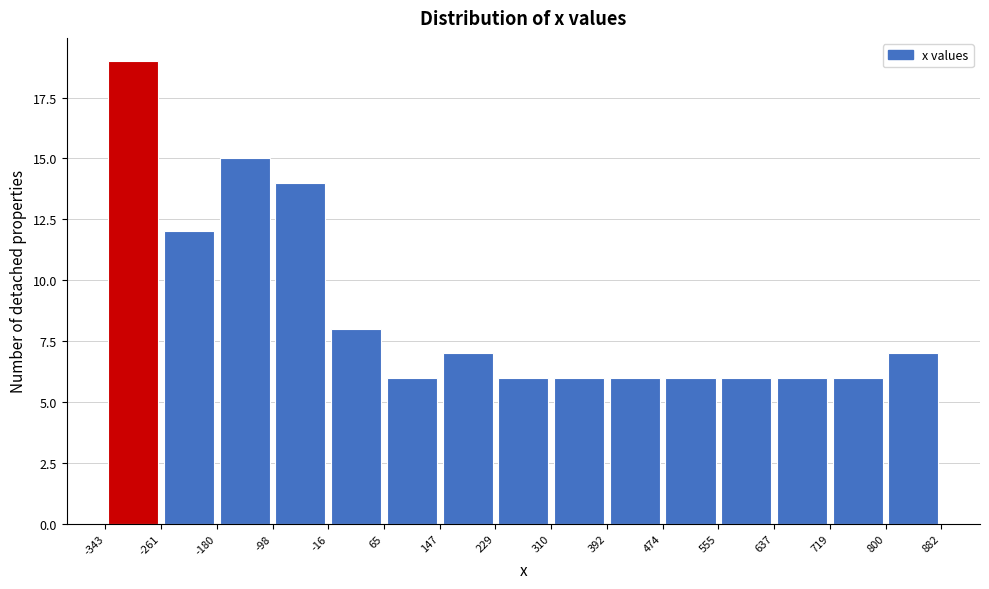

Reading left to right, list every bar in this chart as the range it spans on the x-axis followed by its height. The values are not printed on the chart, so give them approximately, as read against the axis.

-343 to -261: 19
-261 to -180: 12
-180 to -98: 15
-98 to -16: 14
-16 to 65: 8
65 to 147: 6
147 to 229: 7
229 to 310: 6
310 to 392: 6
392 to 474: 6
474 to 555: 6
555 to 637: 6
637 to 719: 6
719 to 800: 6
800 to 882: 7